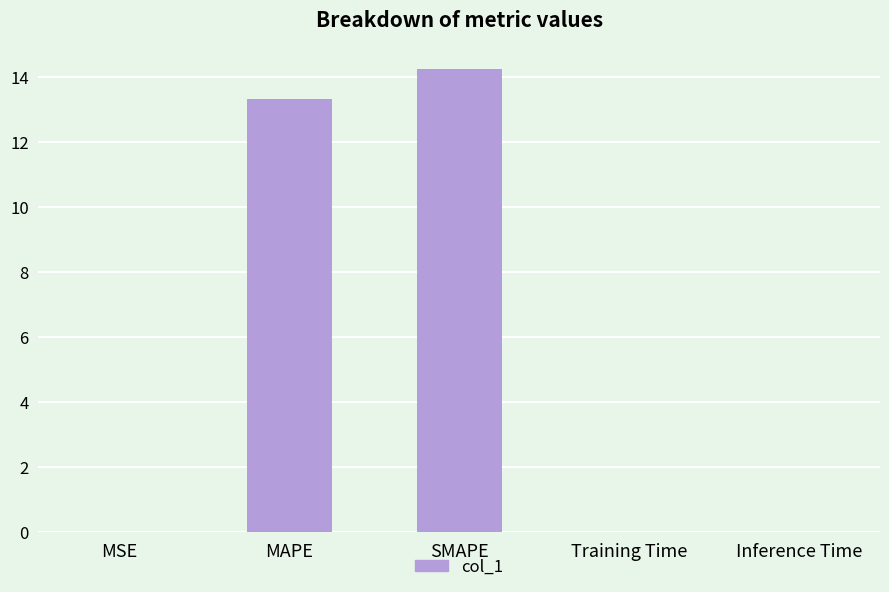

Are the bars horizontal?

No